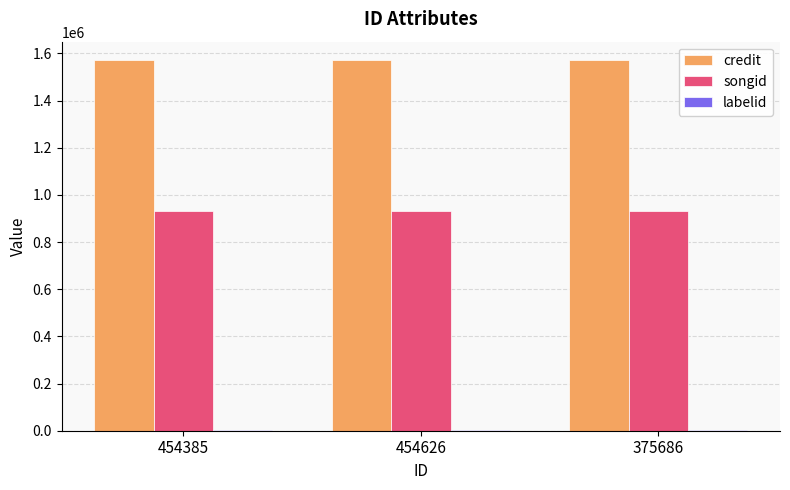

What is the maximum value shown in the chart?

1571243